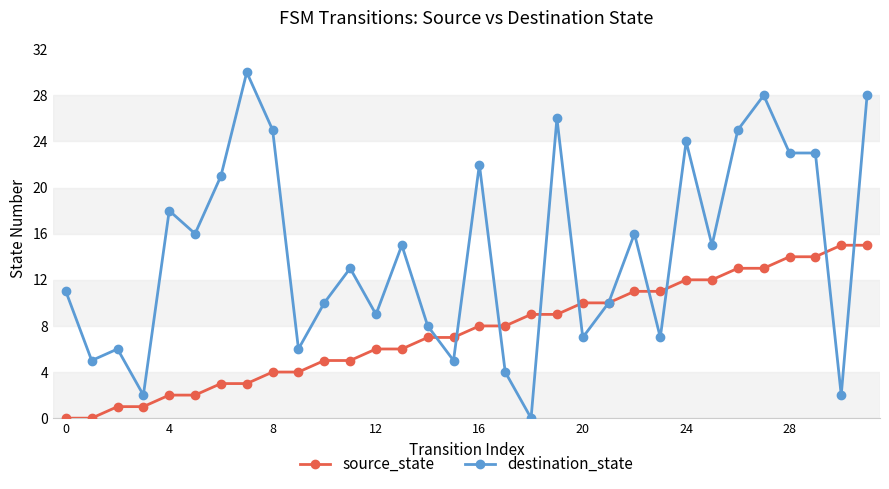

What is the maximum value for destination_state?

30